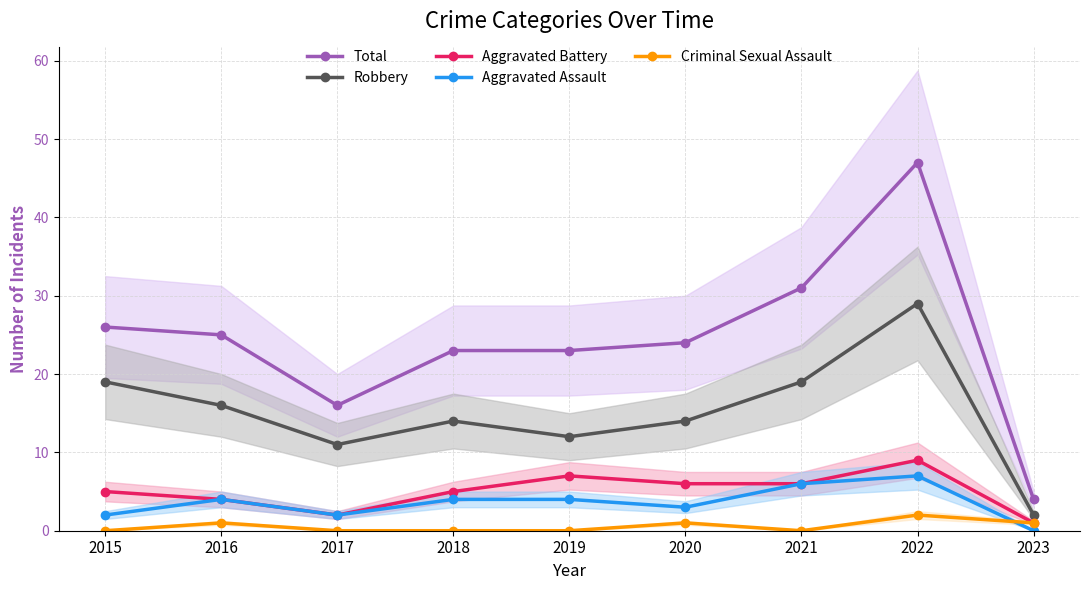

At which label is Aggravated Assault closest to 3?

2020